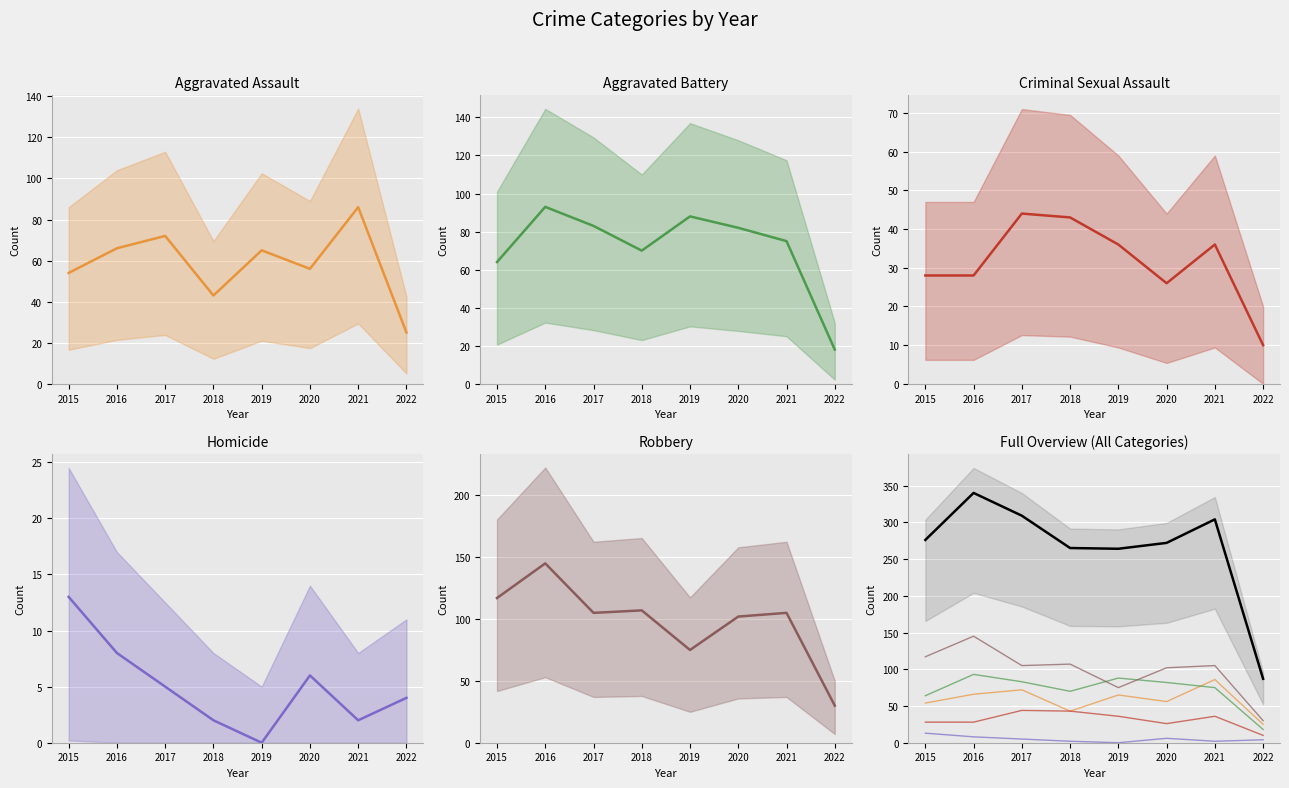

The value of Aggravated Battery at 2019 is 88. True or false?

True